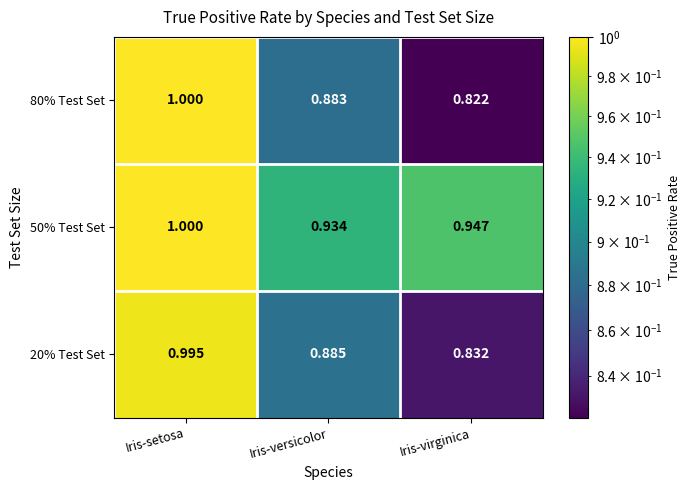

Where is 50% Test Set nearest to the value 0?

Iris-versicolor